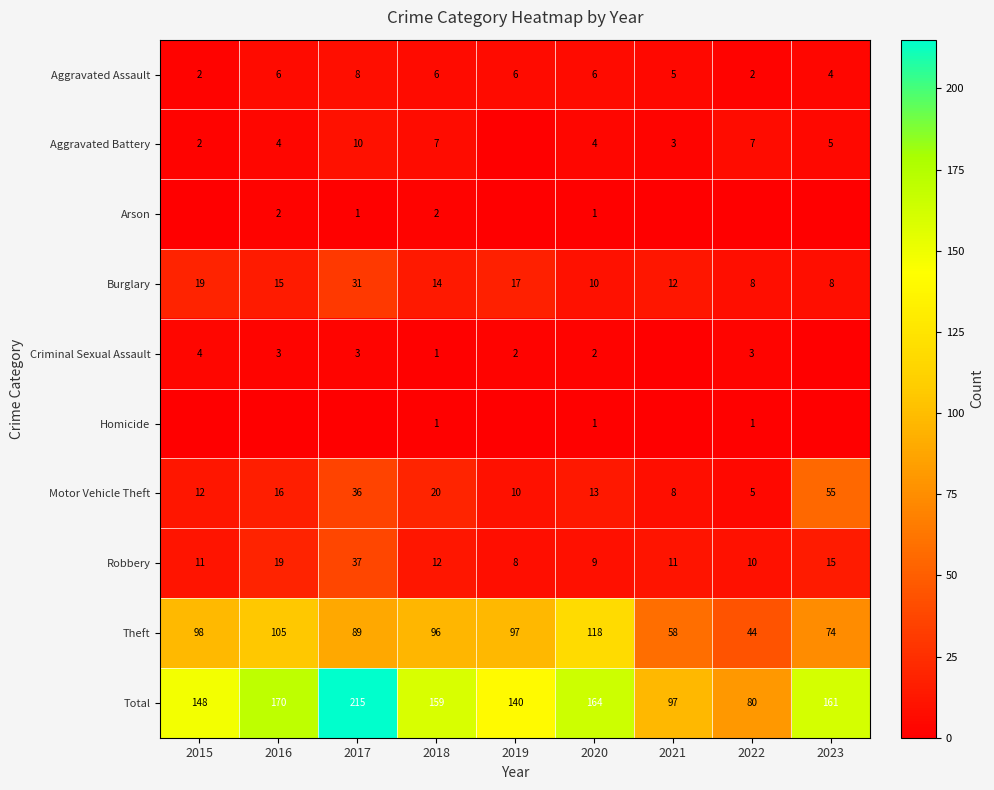

Which has a higher value, 2016 or 2018?

2016